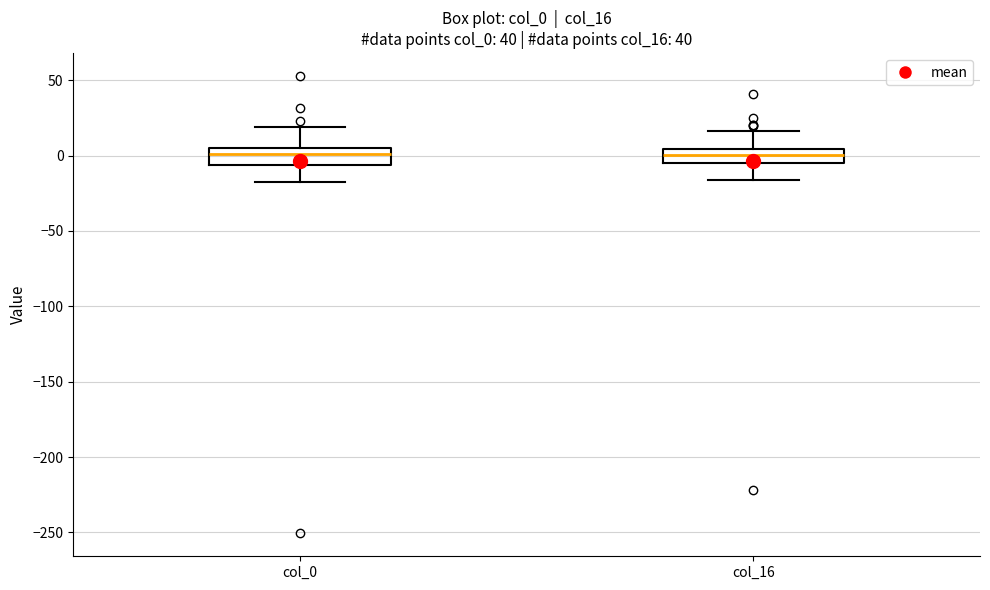

Where is the lower edge of the box for col_16 on the y-axis? The values are not printed on the chart, so give them approximately, as read against the axis.

-5